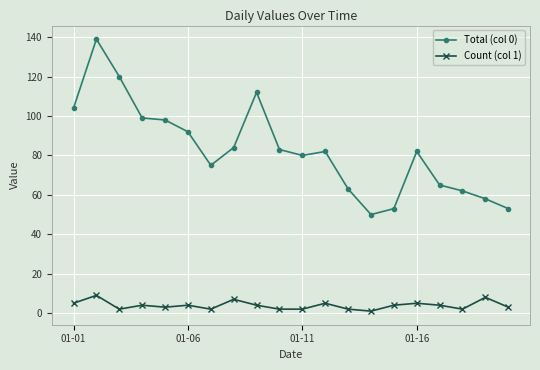

What is the value of the Total (col 0) point at the 8th from the left?

84